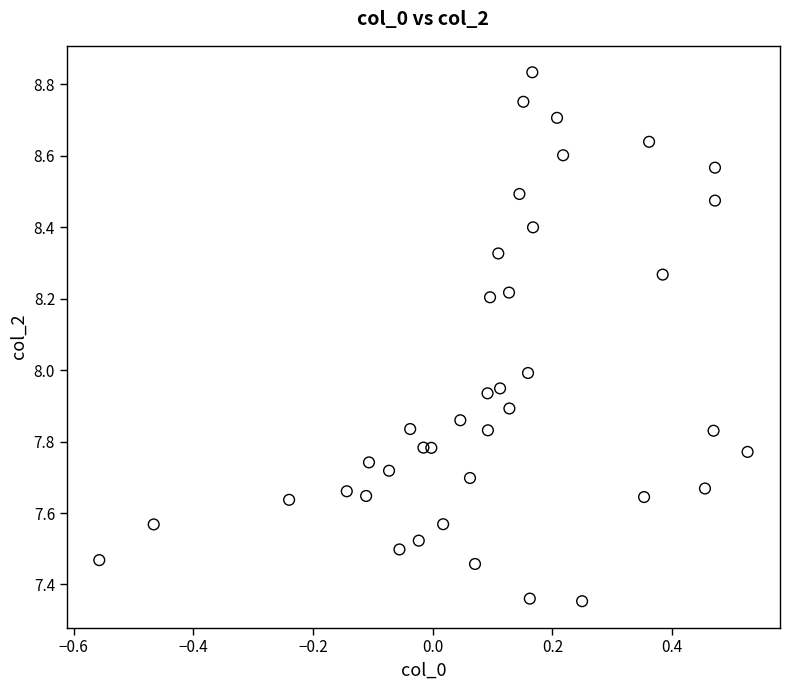

What is the range of Y values (max minus min)?

1.5